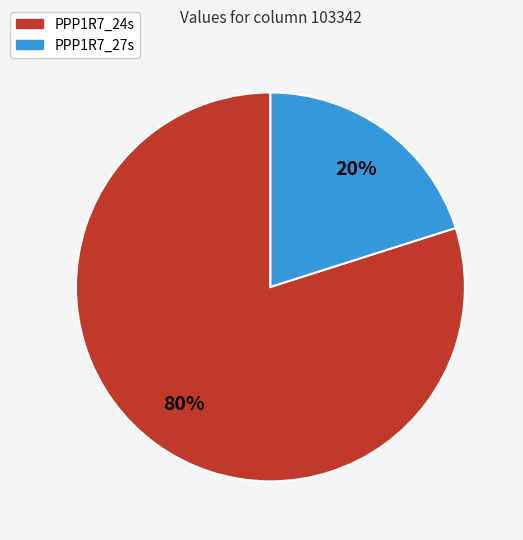

True or false: PPP1R7_27s accounts for 20% of the total.

True